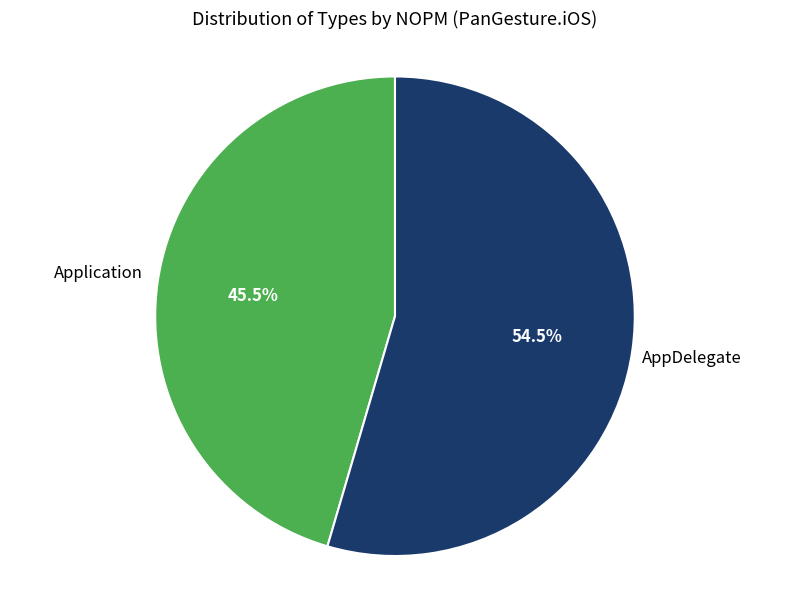

Is there a majority slice in this chart?

Yes